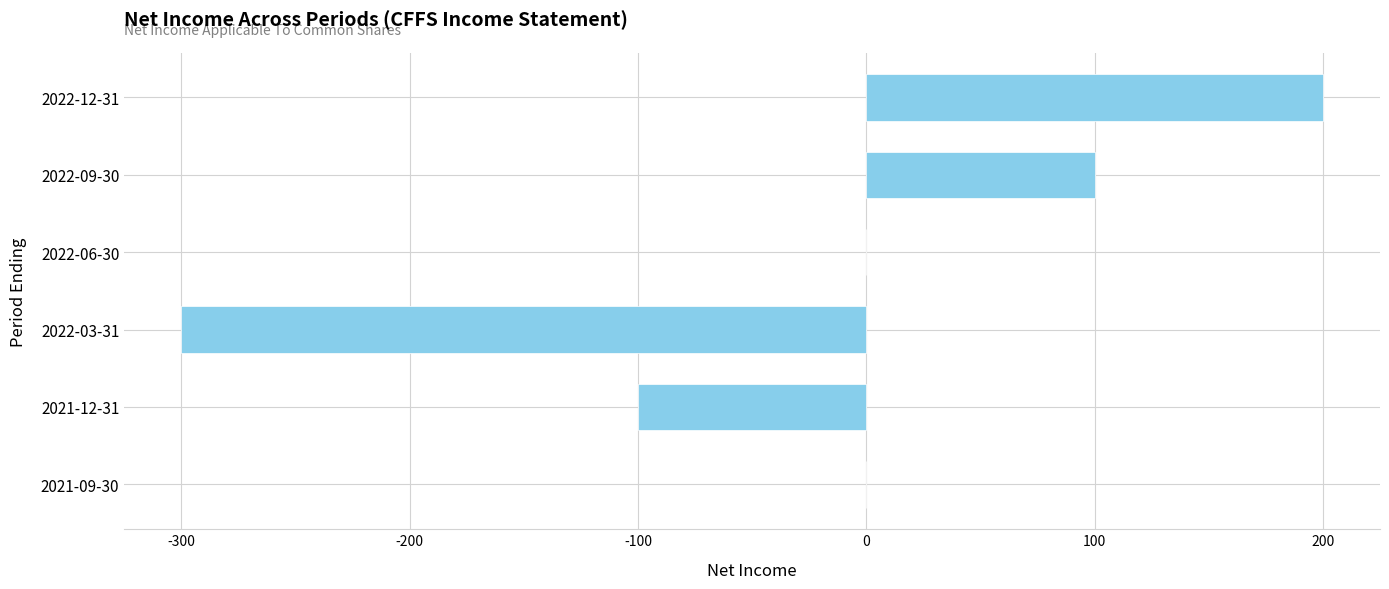

What is the maximum value shown in the chart?

200